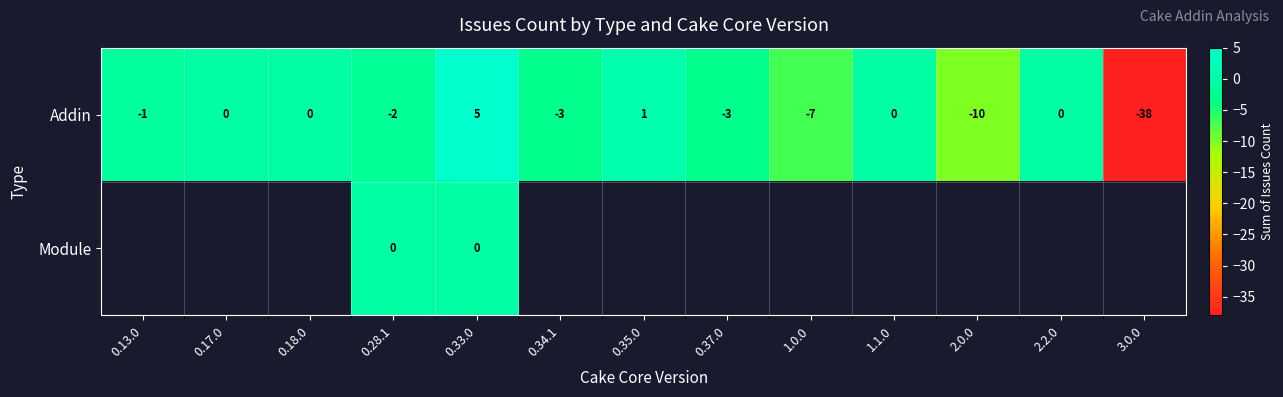

True or false: Addin has a value of -0.9 at 0.34.1.

False